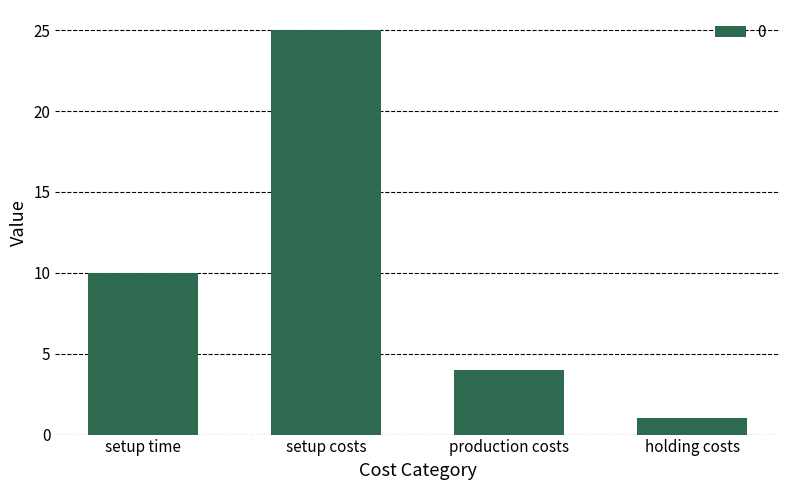

Reading left to right, what are all the values shown in this chart?

setup time=10	setup costs=25	production costs=4	holding costs=1